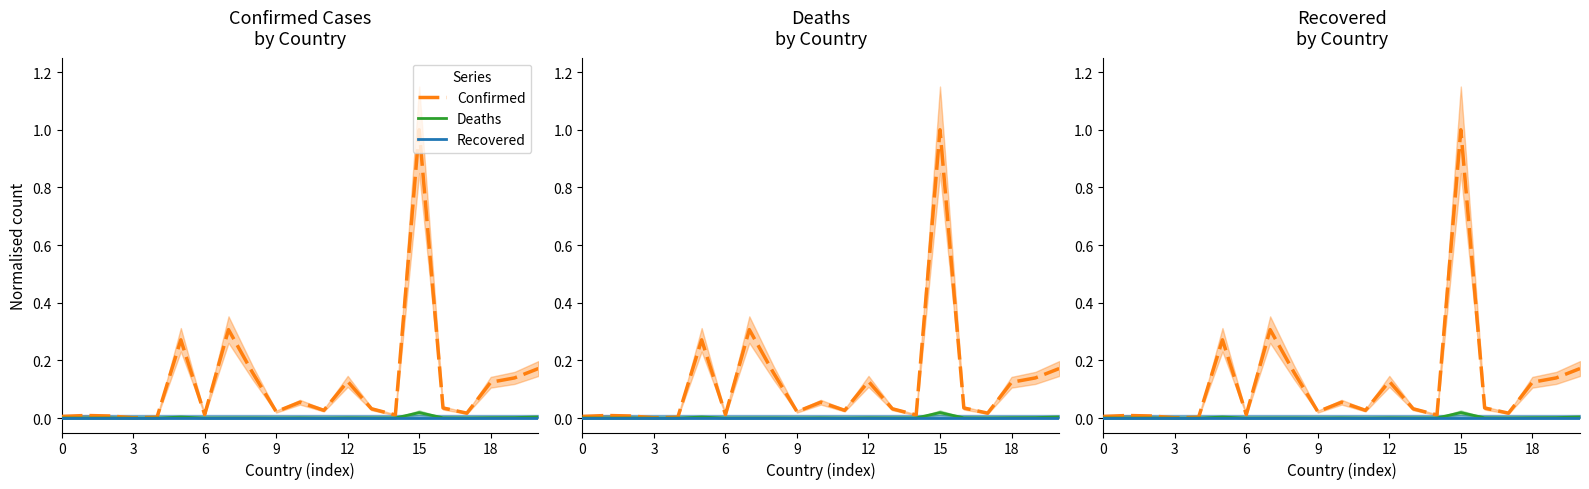

Between 3 and 18, which series saw the biggest shift?

Confirmed